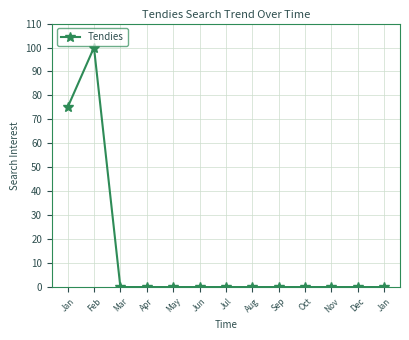

Which category has the highest value across all series?

Feb